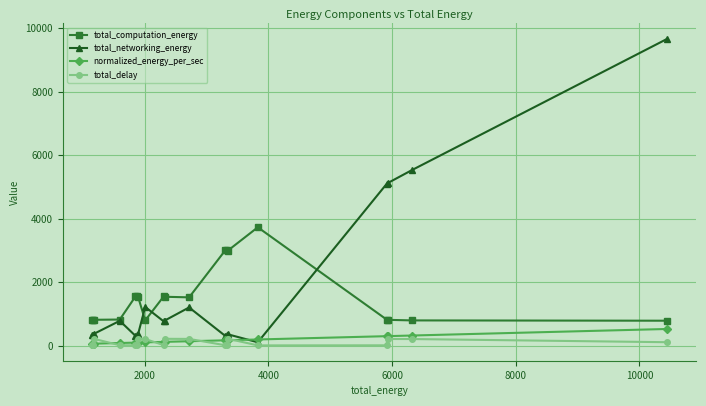

What are all the series names shown in the legend?

total_computation_energy, total_networking_energy, normalized_energy_per_sec, total_delay